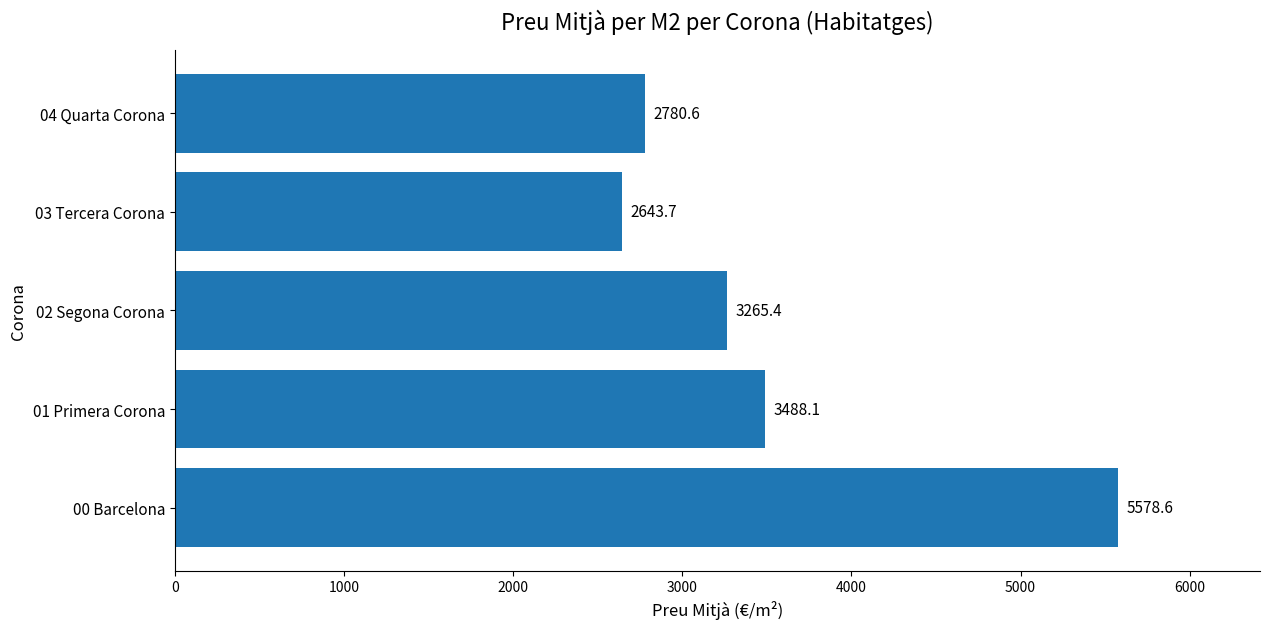

How many bars are there in total?

5